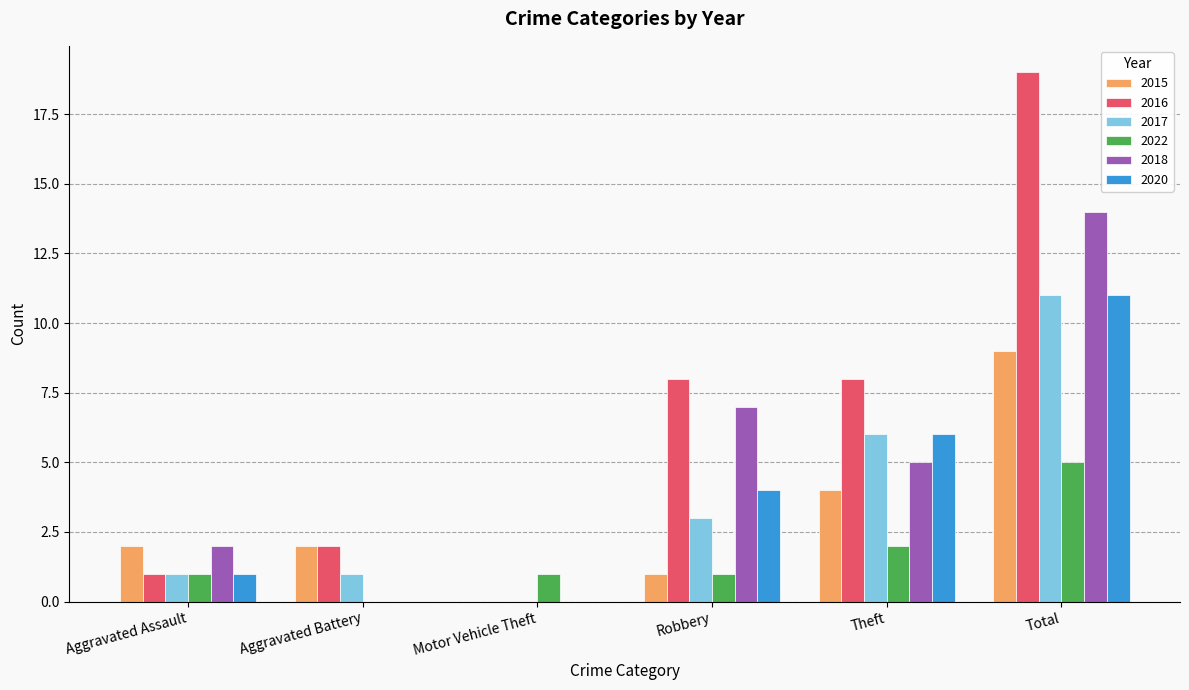

Reading left to right, list all the values displayed in this chart.

2015: 2	2	0	1	4	9
2016: 1	2	0	8	8	19
2017: 1	1	0	3	6	11
2022: 1	0	1	1	2	5
2018: 2	0	0	7	5	14
2020: 1	0	0	4	6	11